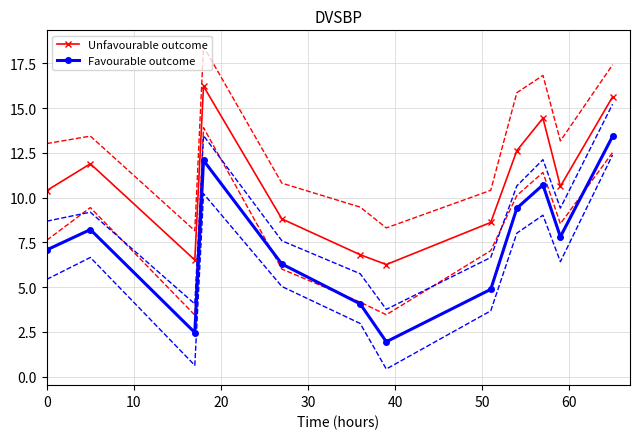

What is the highest value of the Favourable outcome series?

13.4